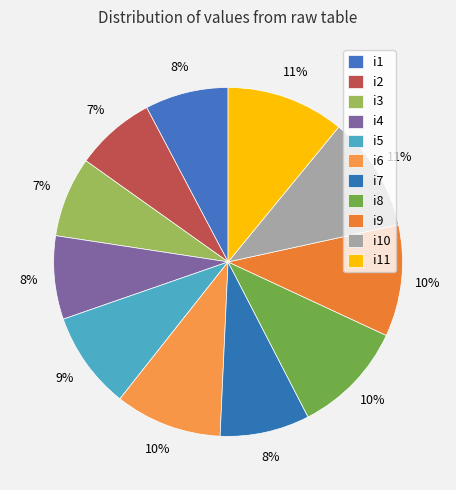

Is there a majority slice in this chart?

No